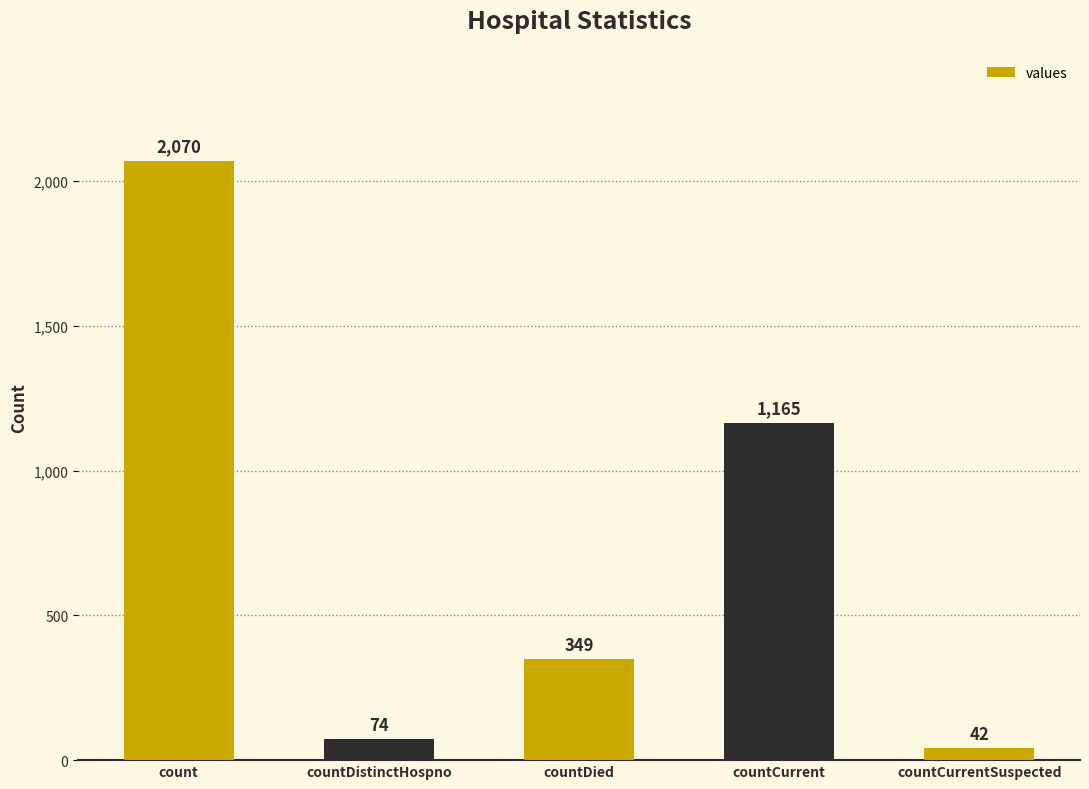

At which label does the data first exceed 349?

count